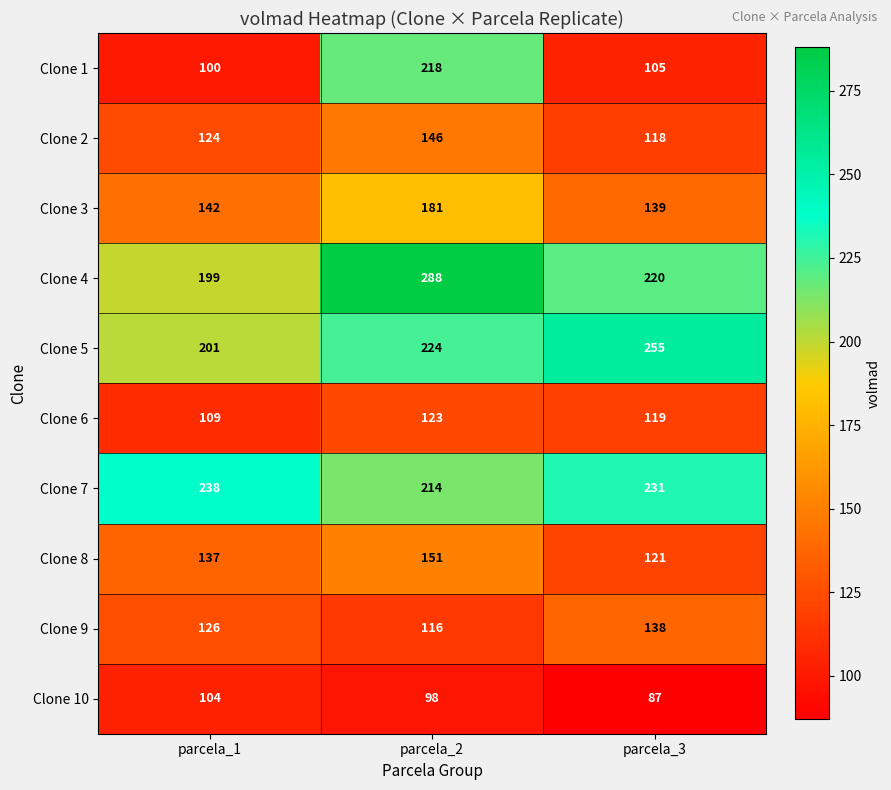

The value of Clone 8 at parcela_1 is 137. True or false?

True